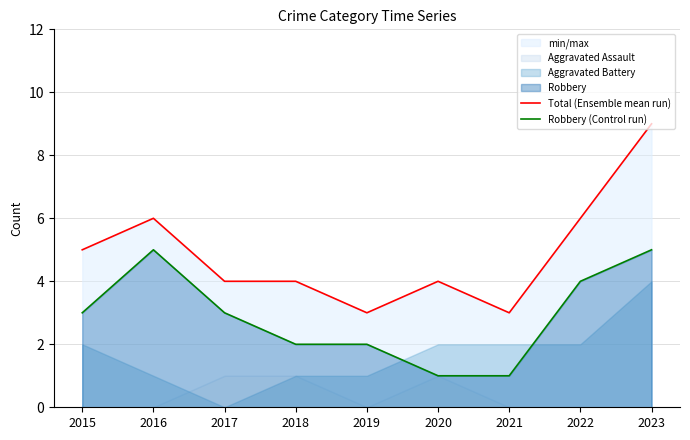

Where does the Robbery (Control run) series first go above 3?

2016